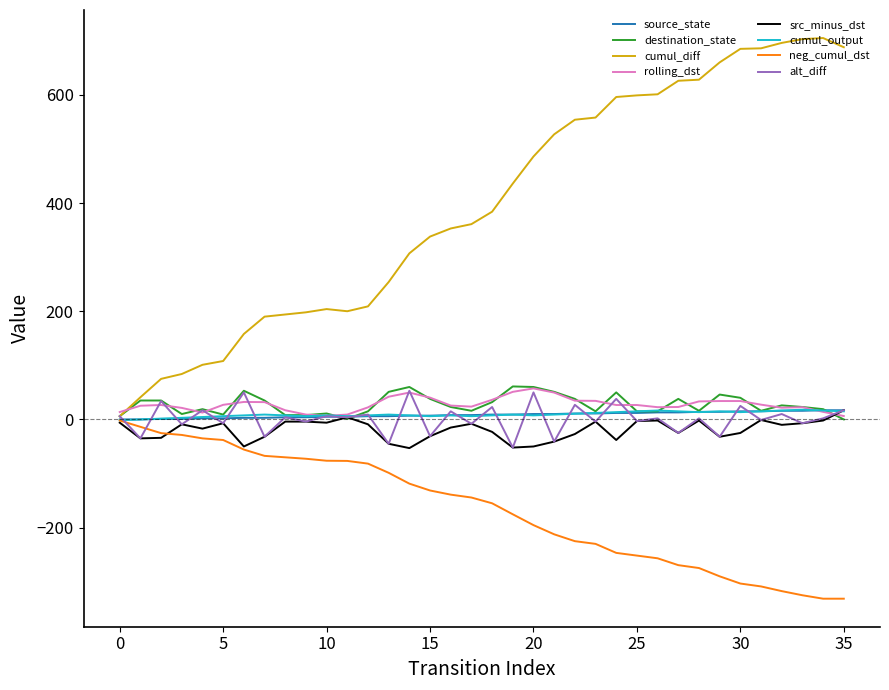

How many lines are shown in the chart?

8